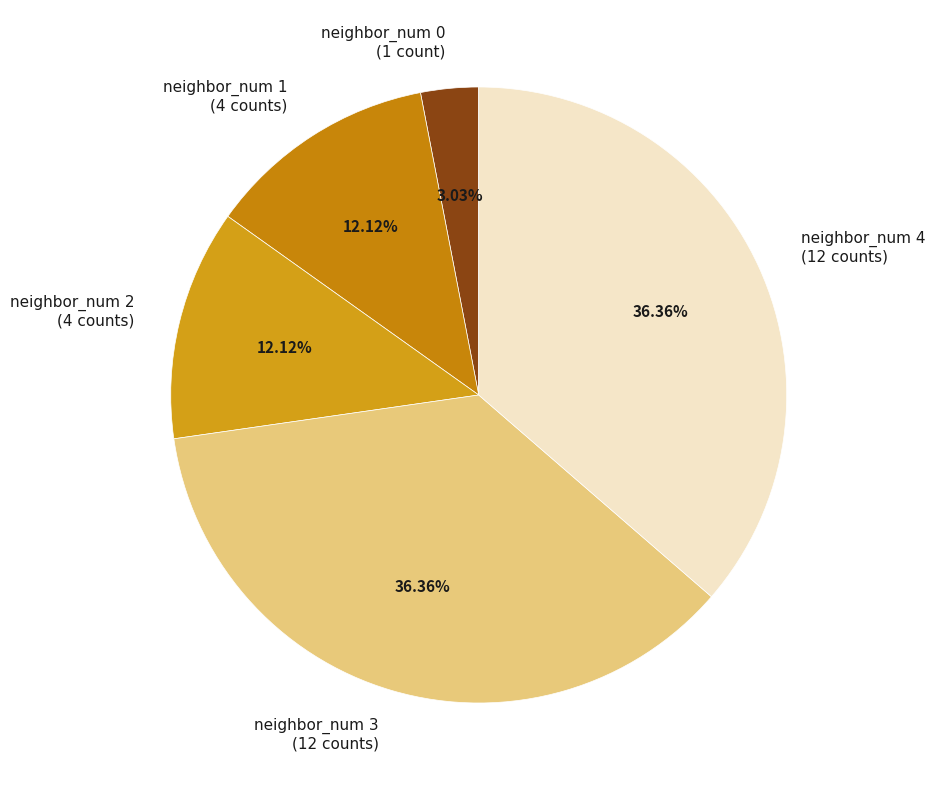

What percentage is the neighbor_num 4 slice, to the nearest percent?

36%